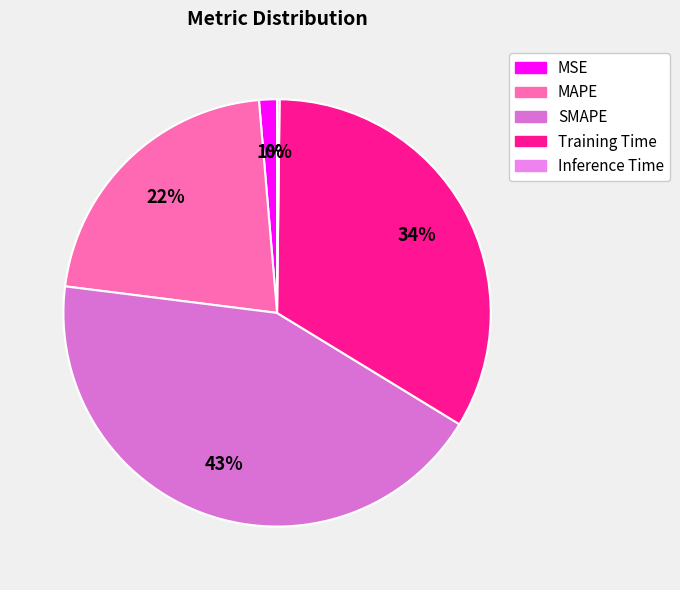

Which has a higher value, SMAPE or Inference Time?

SMAPE